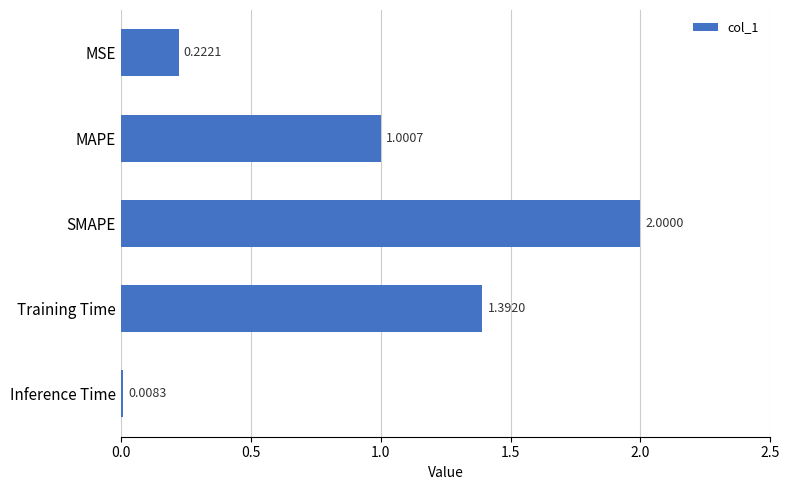

At which category does the chart reach its minimum across all series?

Inference Time